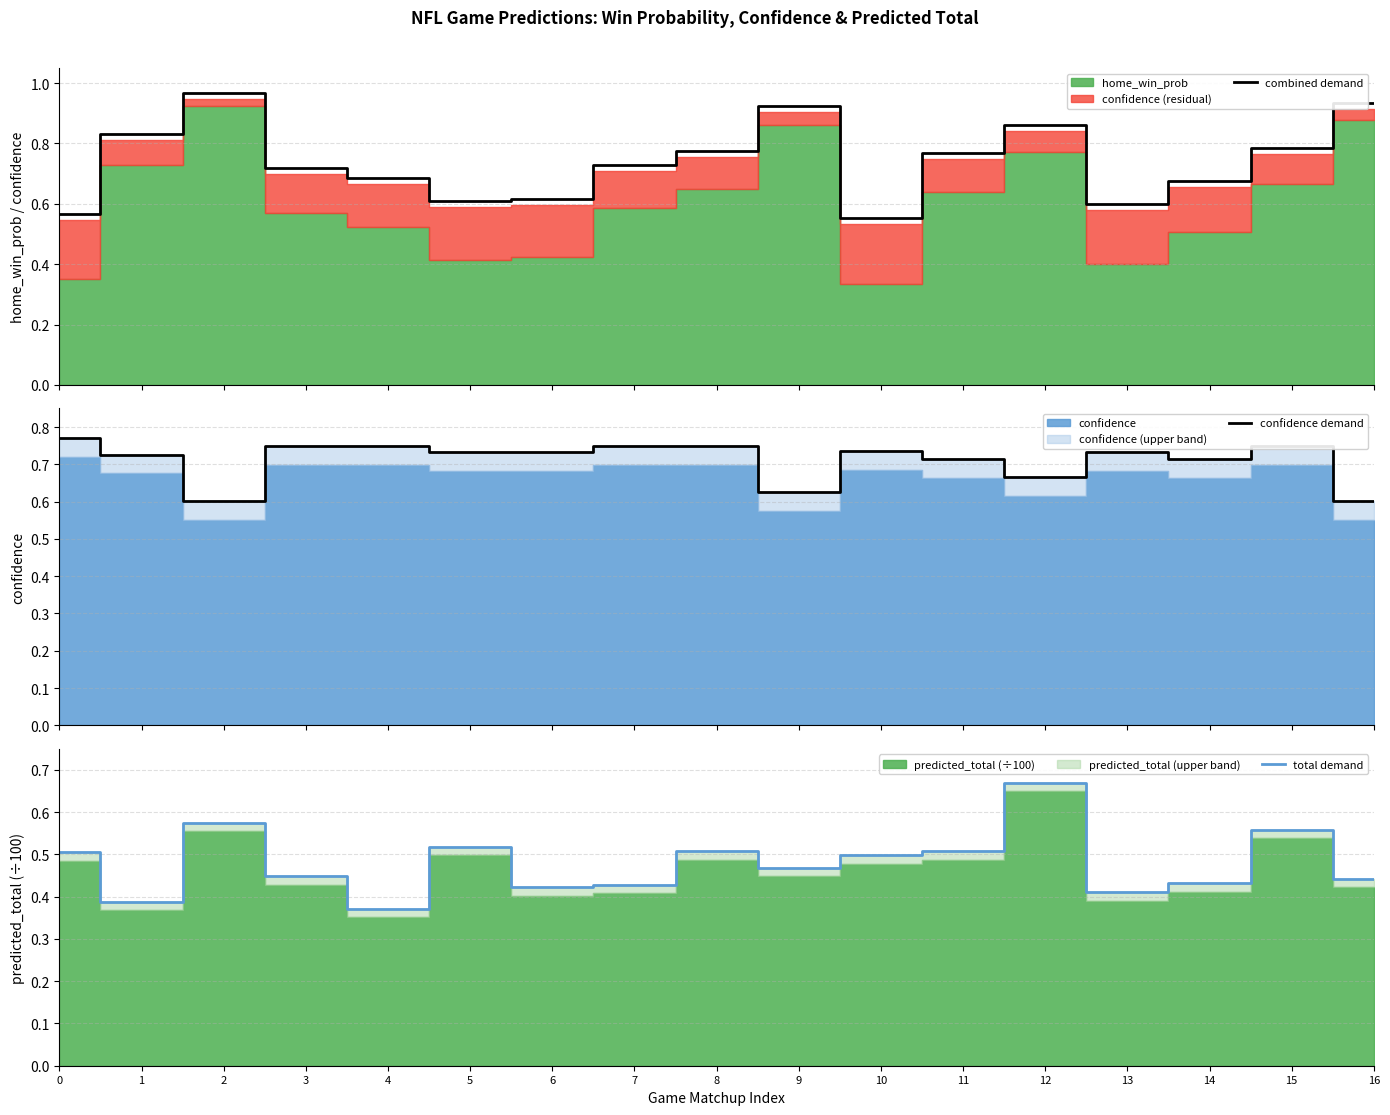

Reading left to right, extract all data points from this chart.

combined demand: 0.6	0.8	1.0	0.7	0.7	0.6	0.6	0.7	0.8	0.9	0.6	0.8	0.9	0.6	0.7	0.8	0.9
confidence demand: 0.8	0.7	0.6	0.7	0.7	0.7	0.7	0.7	0.7	0.6	0.7	0.7	0.7	0.7	0.7	0.7	0.6
total demand: 0.5	0.4	0.6	0.4	0.4	0.5	0.4	0.4	0.5	0.5	0.5	0.5	0.7	0.4	0.4	0.6	0.4